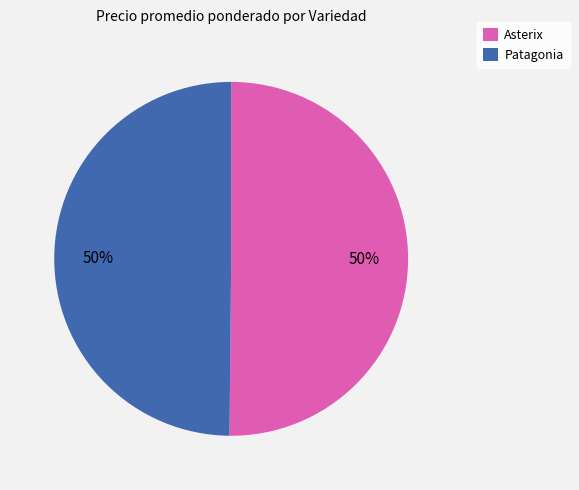

Approximately how many times larger is the value at Asterix compared to Patagonia?

1.0